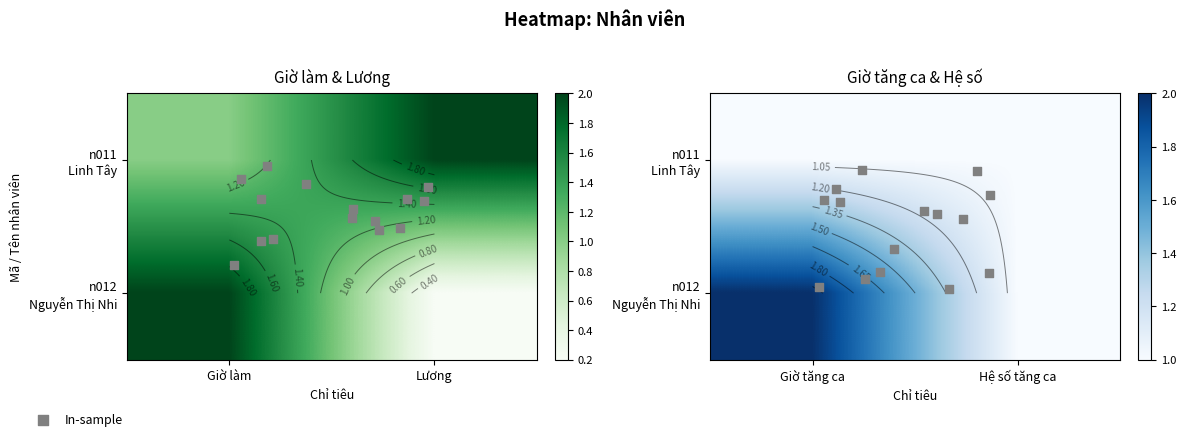

Reading left to right, transcribe all the data shown in this chart.

n011: Giờ làm=1.0	Giờ tăng ca=1.0	Hệ số tăng ca=1.0	Lương=2.0
n012: Giờ làm=2.0	Giờ tăng ca=2.0	Hệ số tăng ca=1.0	Lương=0.2